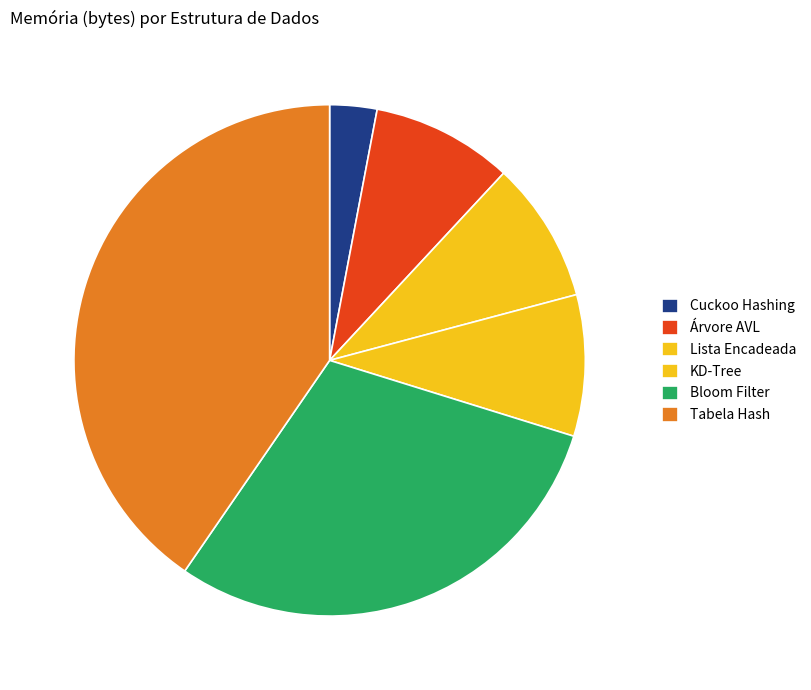

What is the largest slice in the pie chart?

Tabela Hash